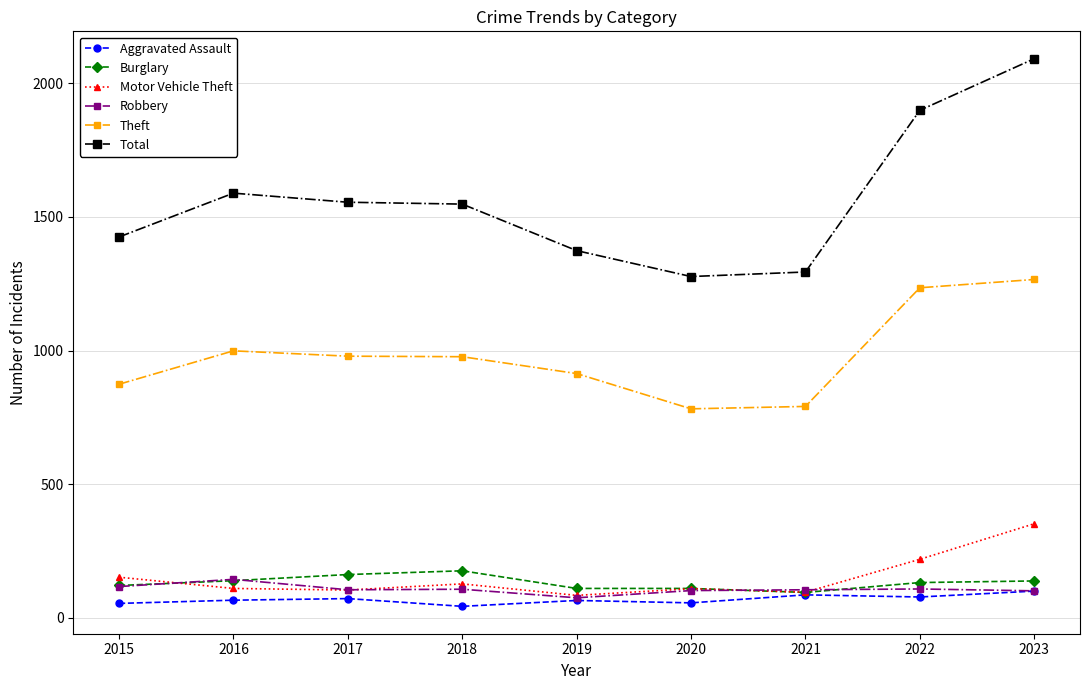

Which series changed the most between 2016 and 2022?

Total